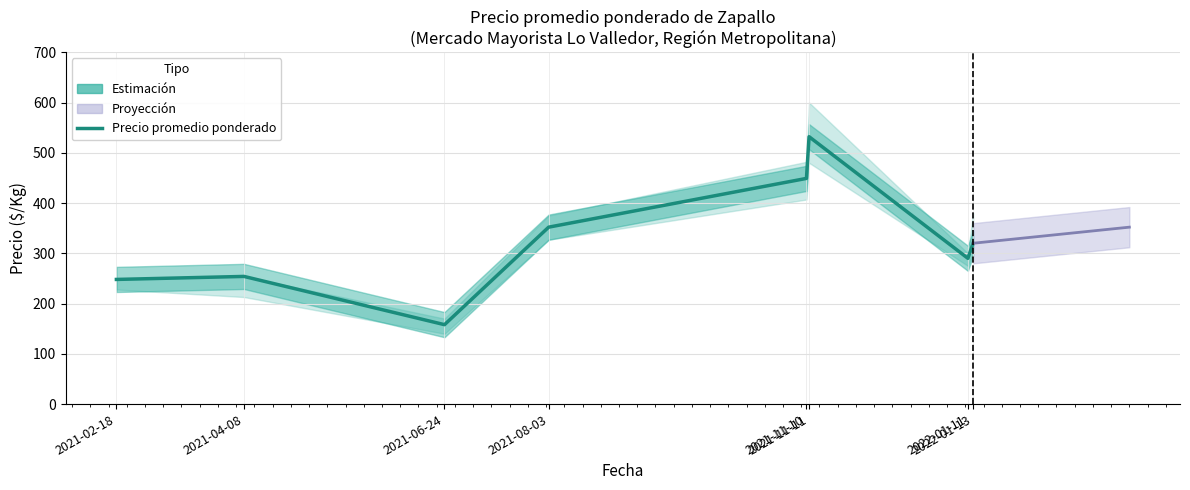

What is the sum of all values?

2603